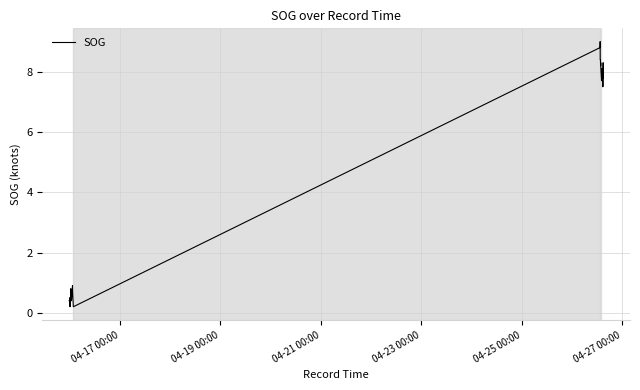

Reading right to left, list all the values displayed in this chart.

7.8	8.3	7.8	7.5	8.1	8.0	8.0	8.0	8.0	7.9	7.9	8.1	7.7	8.0	8.0	8.0	8.1	8.3	8.2	8.4	8.4	9.0	8.8	0.2	0.7	0.9	0.4	0.4	0.4	0.8	0.5	0.5	0.4	0.4	0.3	0.2	0.3	0.5	0.4	0.4